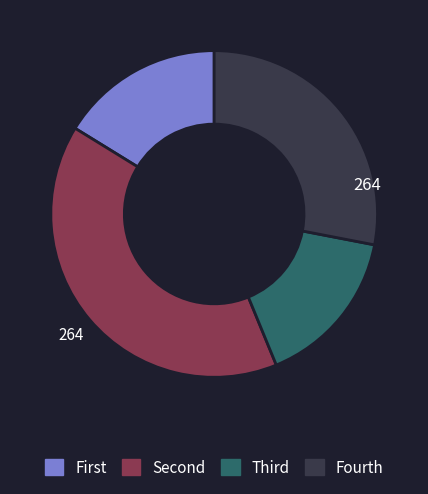

Does any single category account for the majority?

No